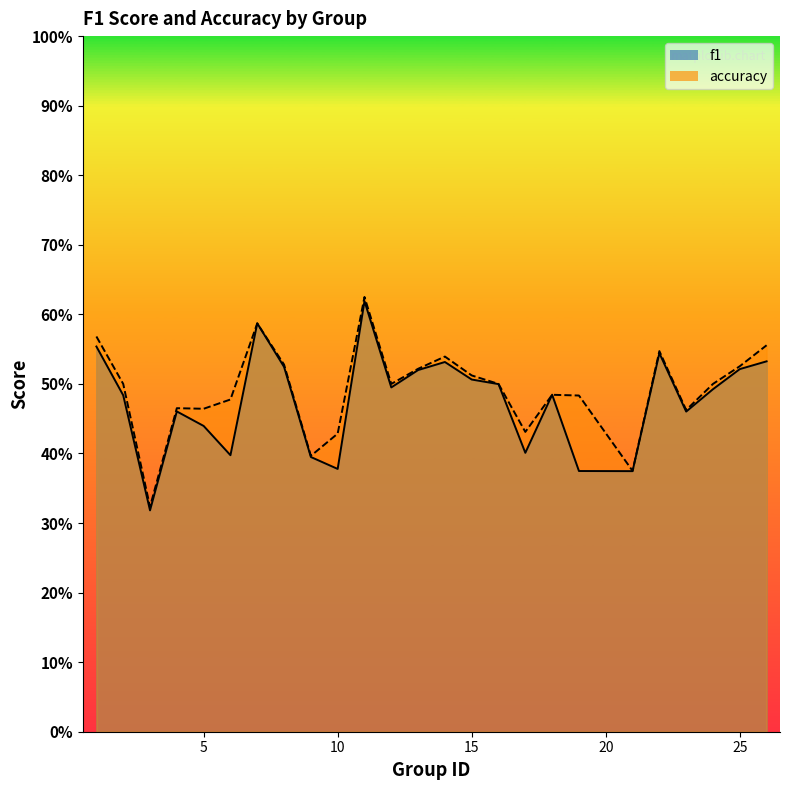

List the labels in order of f1 value, largest first.

11, 7, 1, 22, 26, 14, 8, 25, 13, 15, 16, 12, 24, 18, 2, 4, 23, 5, 17, 6, 9, 10, 19, 21, 3